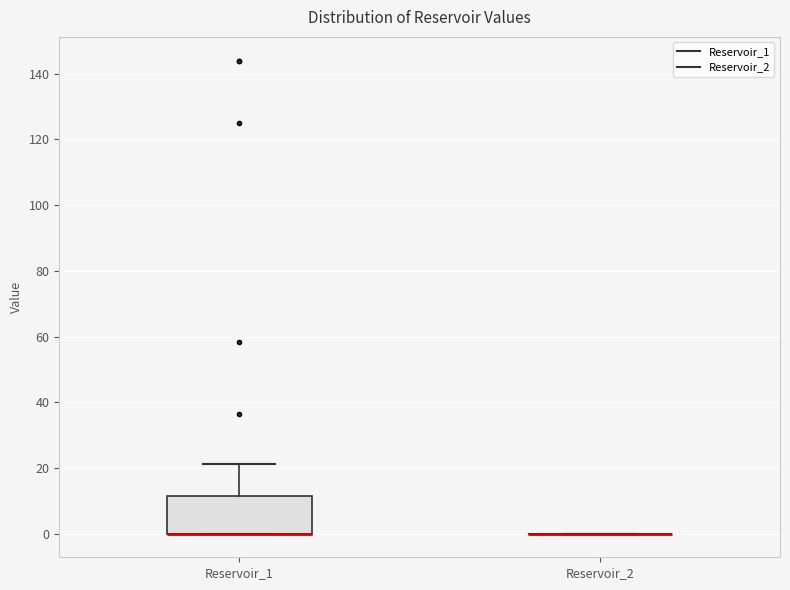

Comparing the boxes themselves (not the whiskers), which one is the tallest?

Reservoir_1